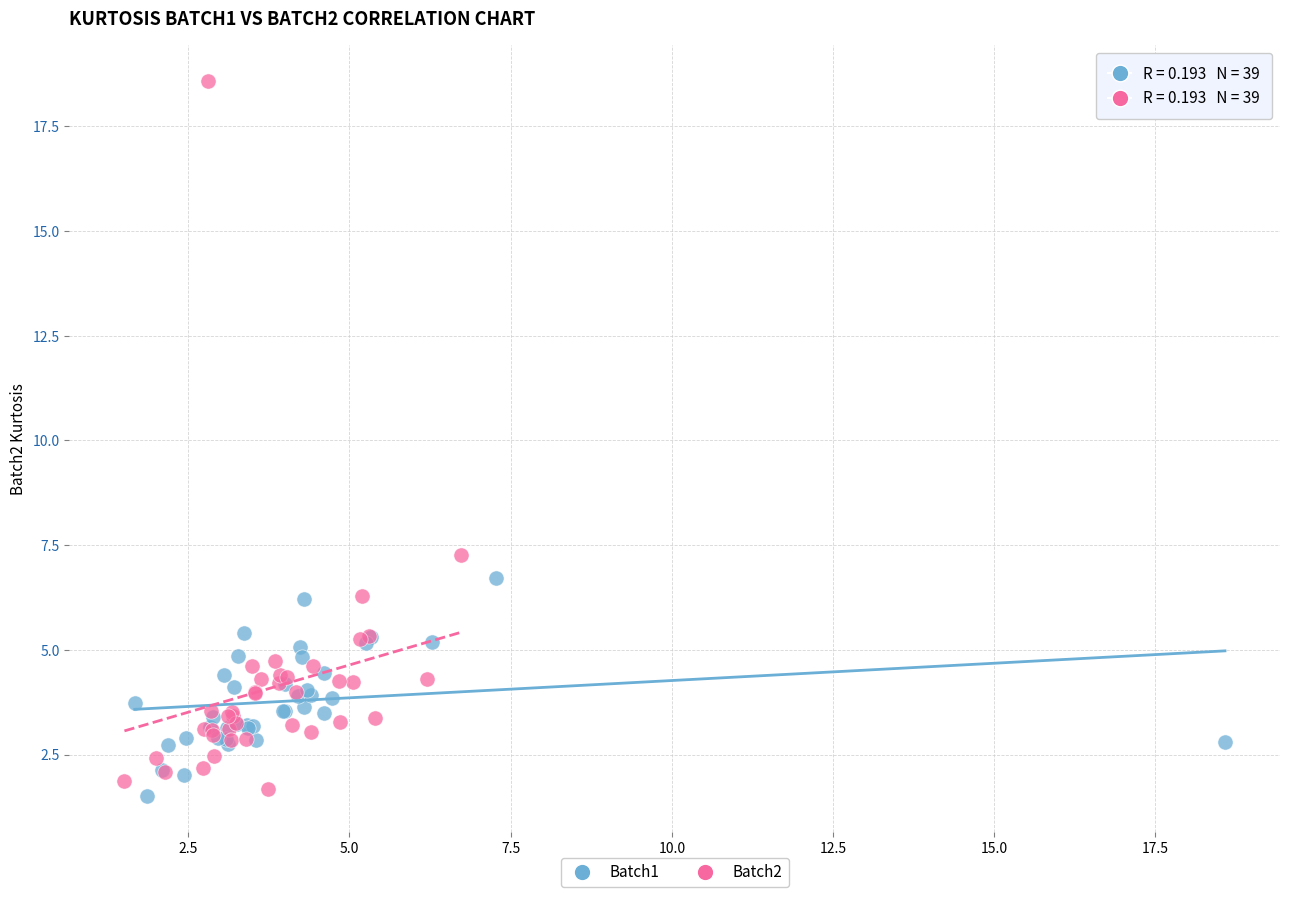

Which series has the largest Y range (max minus min)?

Batch2